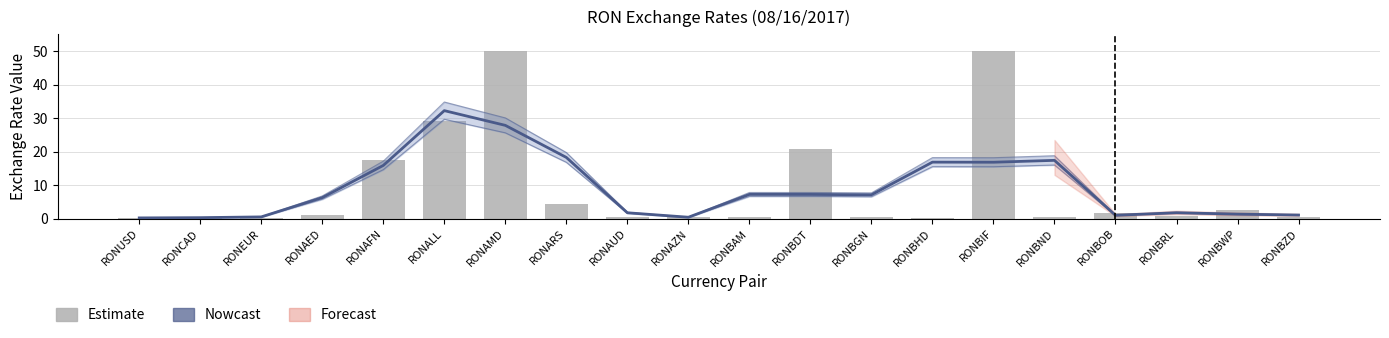

At which label is Estimate closest to 25?

RONALL